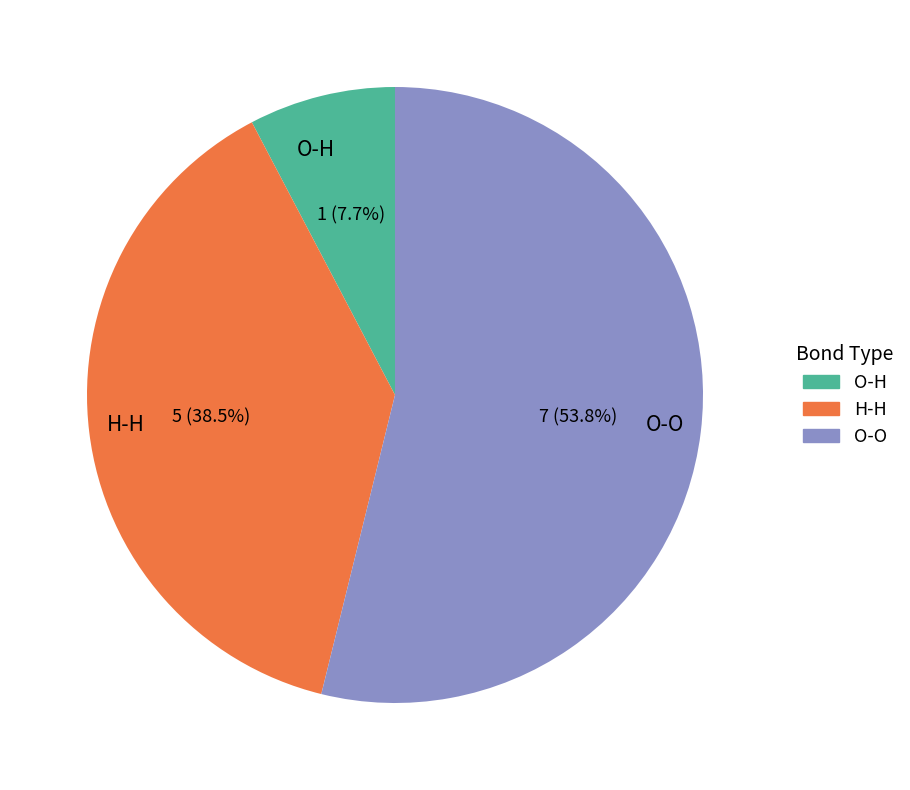

To the nearest percent, what is the average slice percentage?

33%